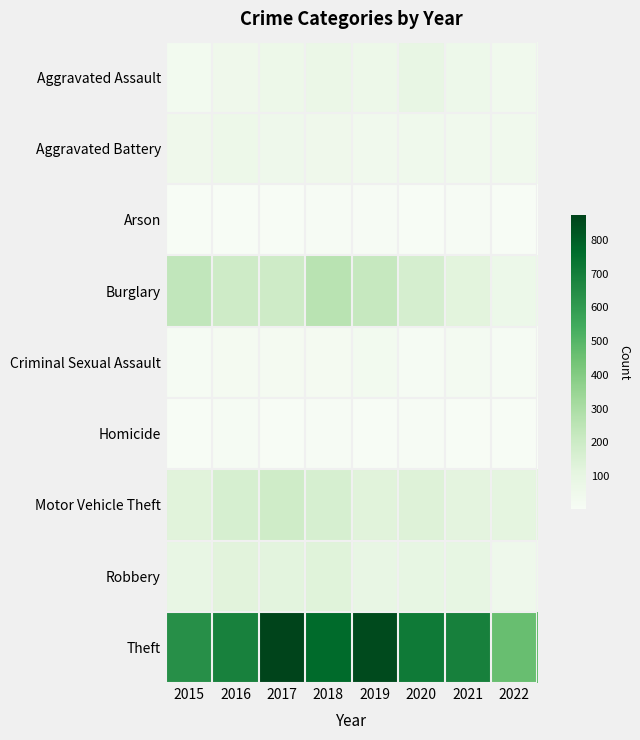

Between 2015 and 2017, which series saw the biggest shift?

Theft